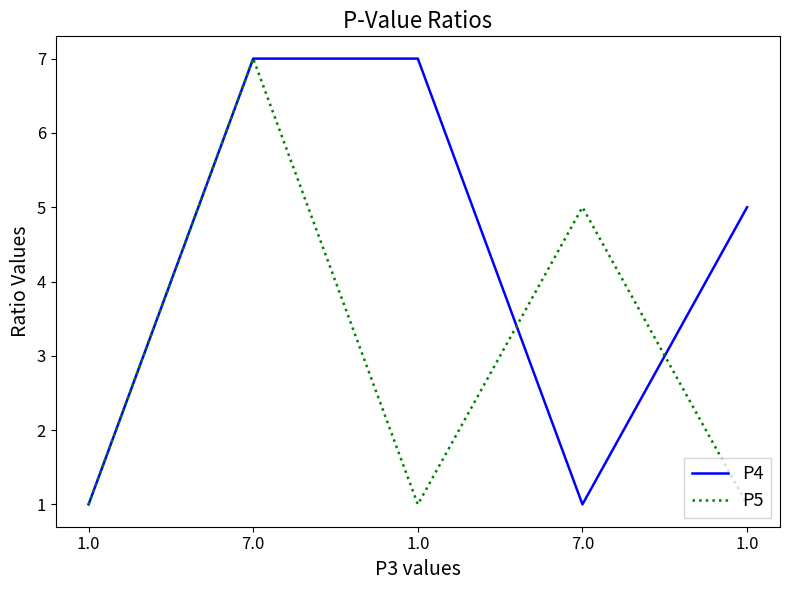

What is the average value of the P4 series?

4